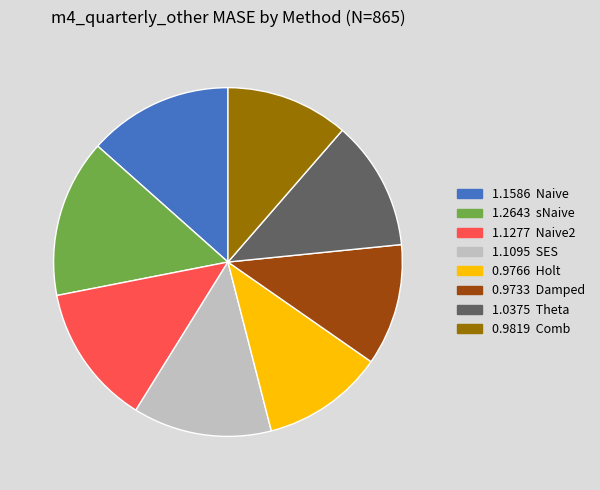

Is there any slice that represents more than half of the pie?

No